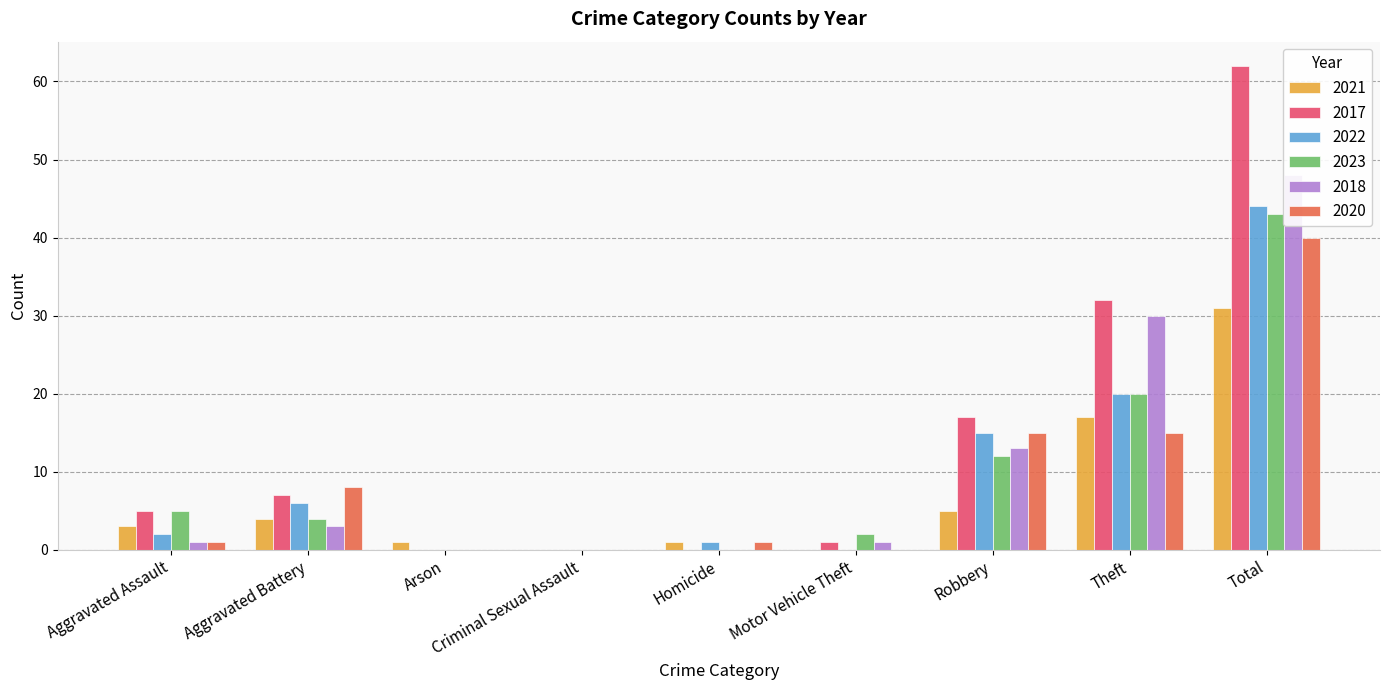

True or false: 2018 has a value of 3 at Aggravated Battery.

True